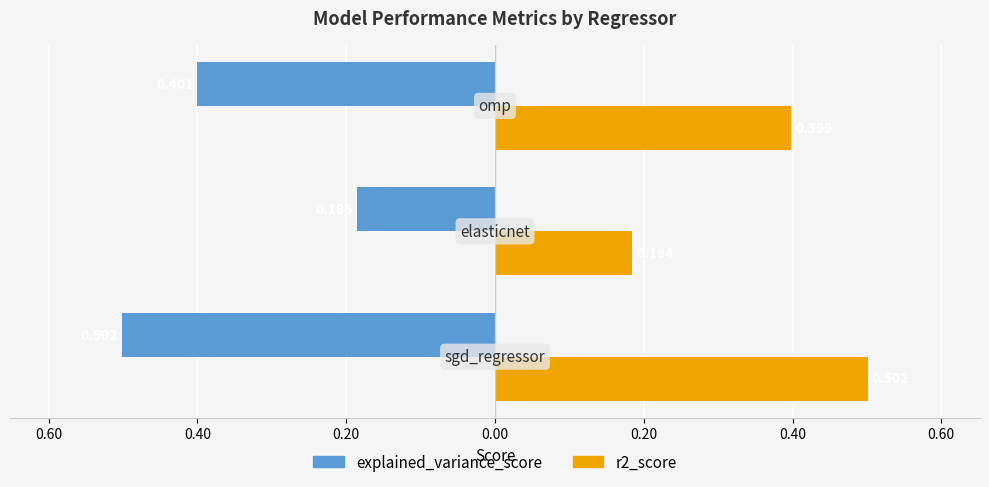

Reading left to right, what are all the values shown in this chart?

explained_variance_score: 0.80=-0.5	0.60=-0.2	0.40=-0.4
r2_score: 0.80=0.5	0.60=0.2	0.40=0.4